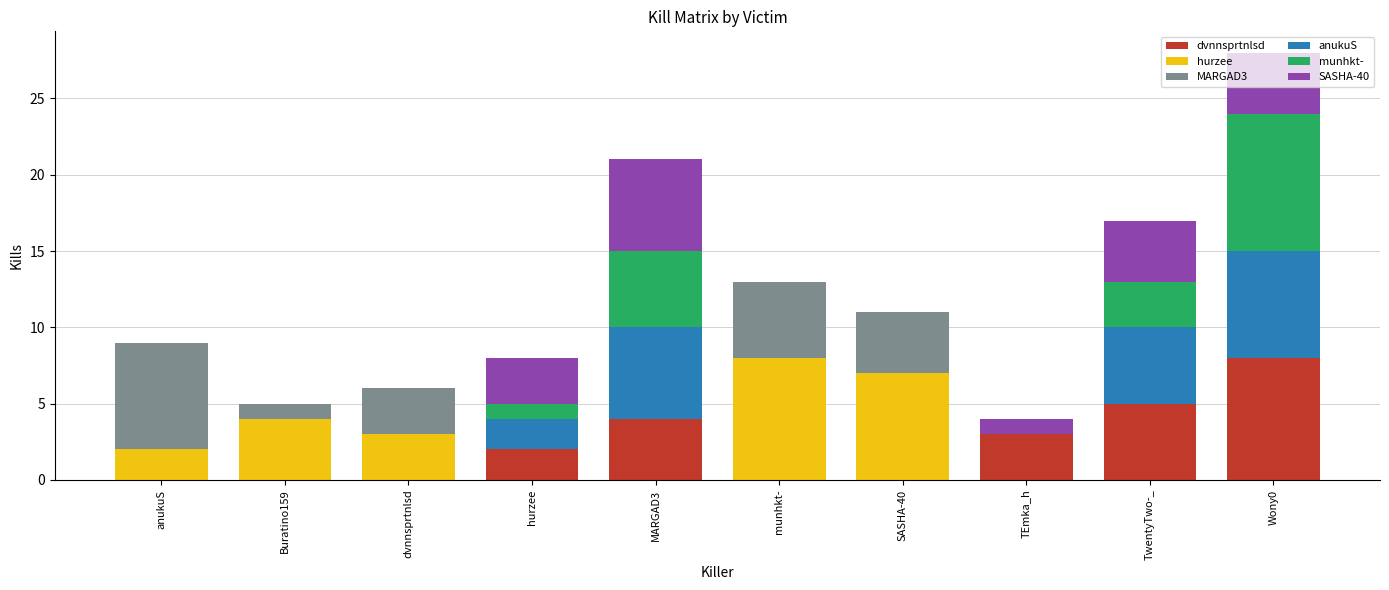

Which category has the highest value in the dvnnsprtnlsd series?

Wony0